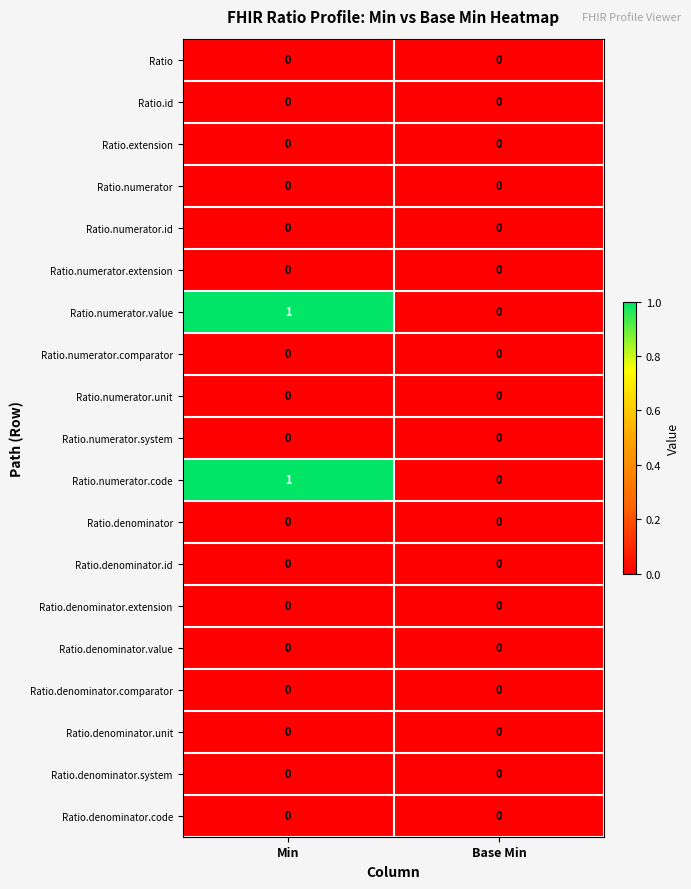

At which category does the chart reach its peak across all series?

Min